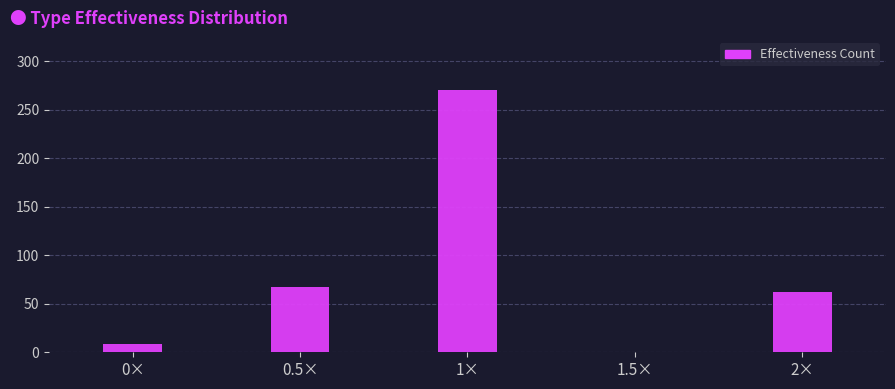

Reading left to right, list all the values displayed in this chart.

0×=9	0.5×=67	1×=271	1.5×=0	2×=62